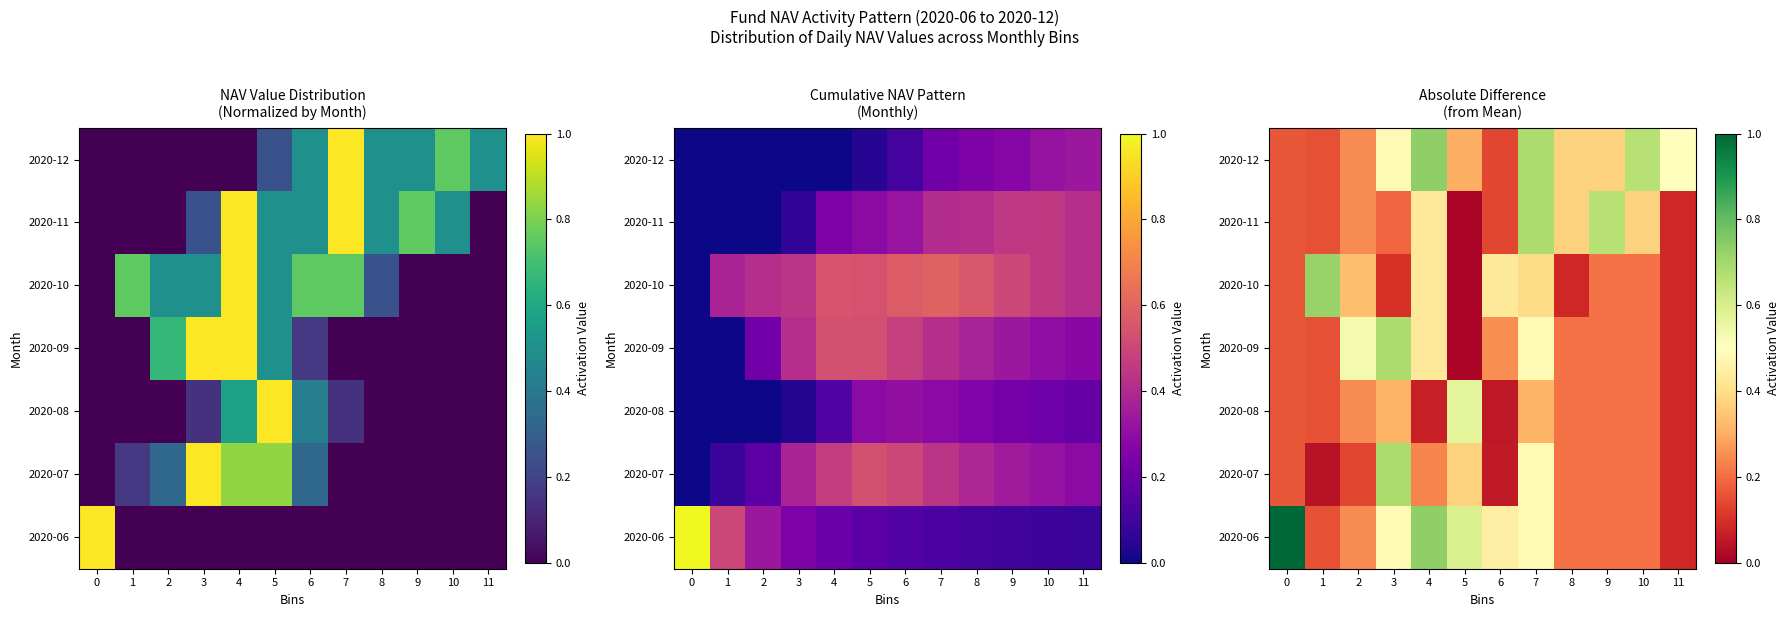

What is the spread (max minus min) of values at 6?

0.4